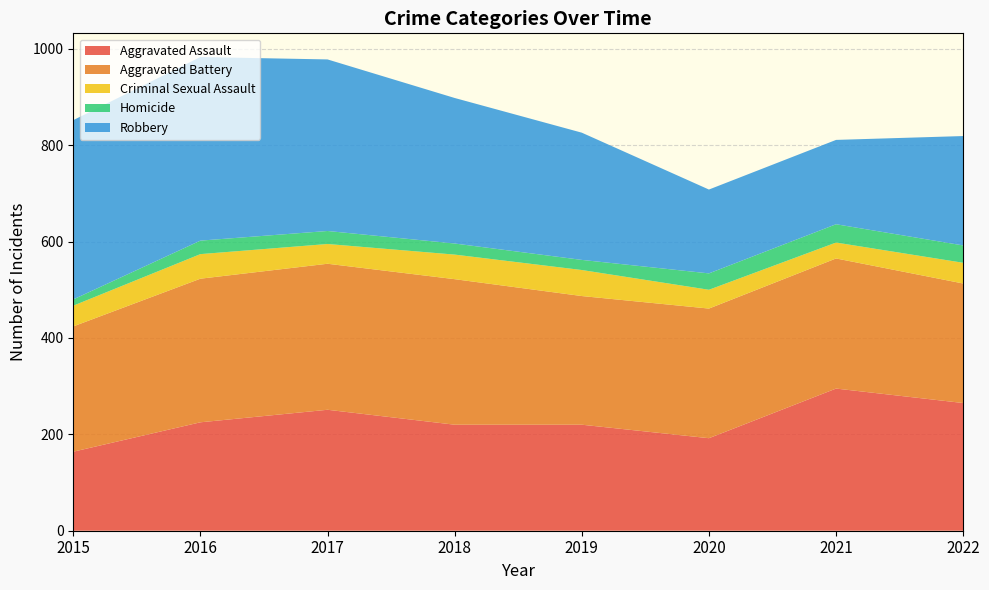

Reading left to right, what are all the values shown in this chart?

Aggravated Assault: 164	225	251	220	220	192	295	265
Aggravated Battery: 260	298	303	302	267	269	270	248
Criminal Sexual Assault: 43	51	41	51	54	39	33	43
Homicide: 13	28	27	23	21	34	38	36
Robbery: 372	381	356	302	264	174	175	227